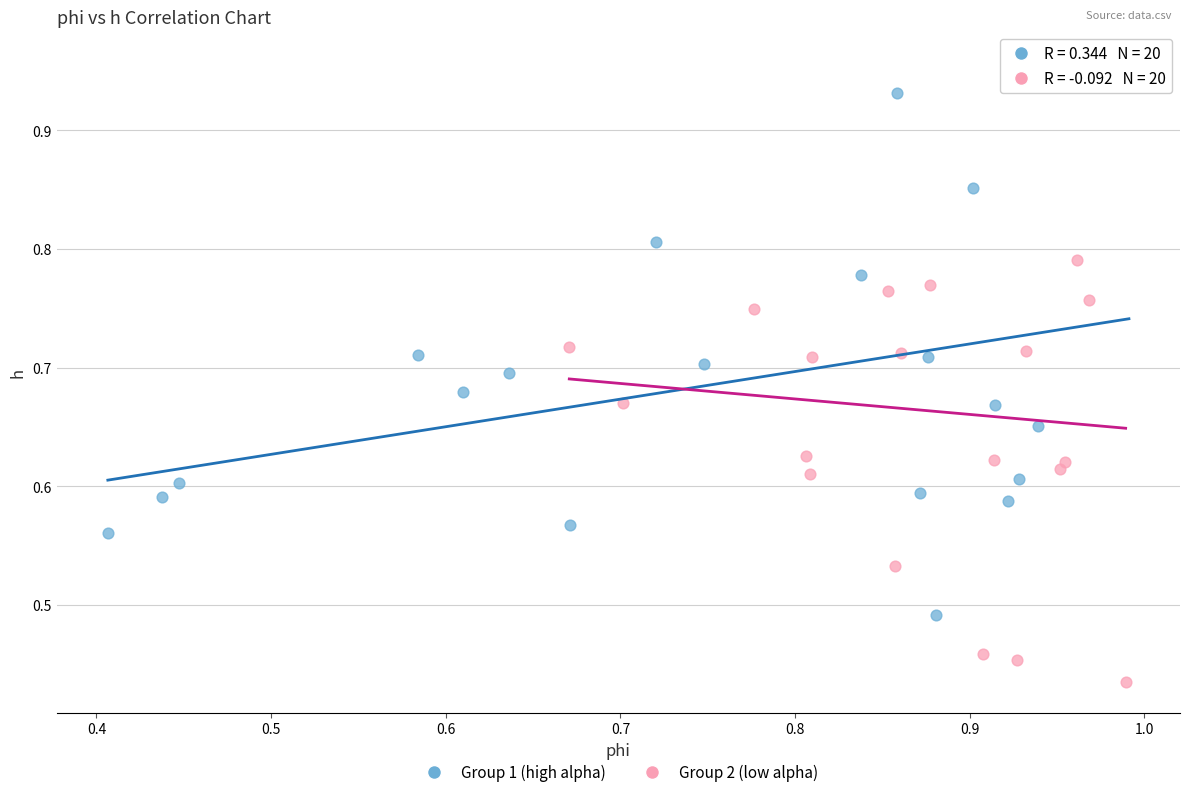

What are all the series names shown in the legend?

Group 1 (high alpha), Group 2 (low alpha)